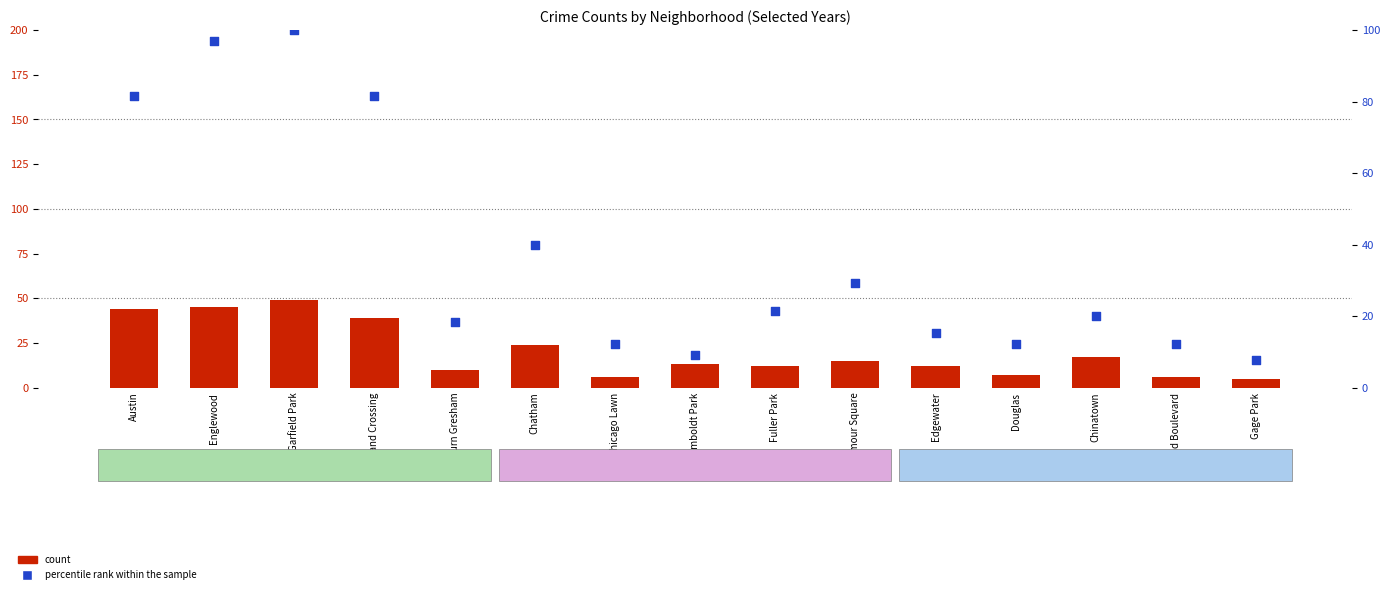

What is the total value across all series at Garfield Park?

149.0